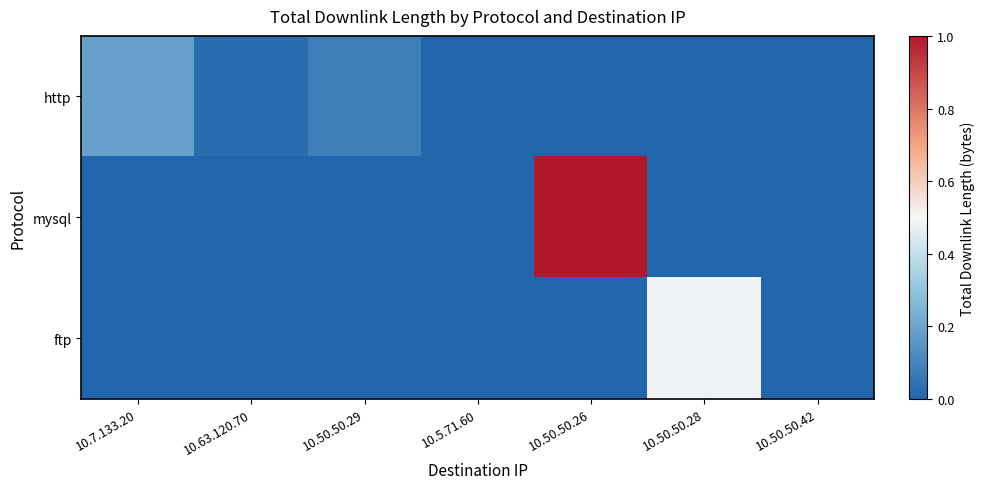

Which series has the widest spread of values?

mysql